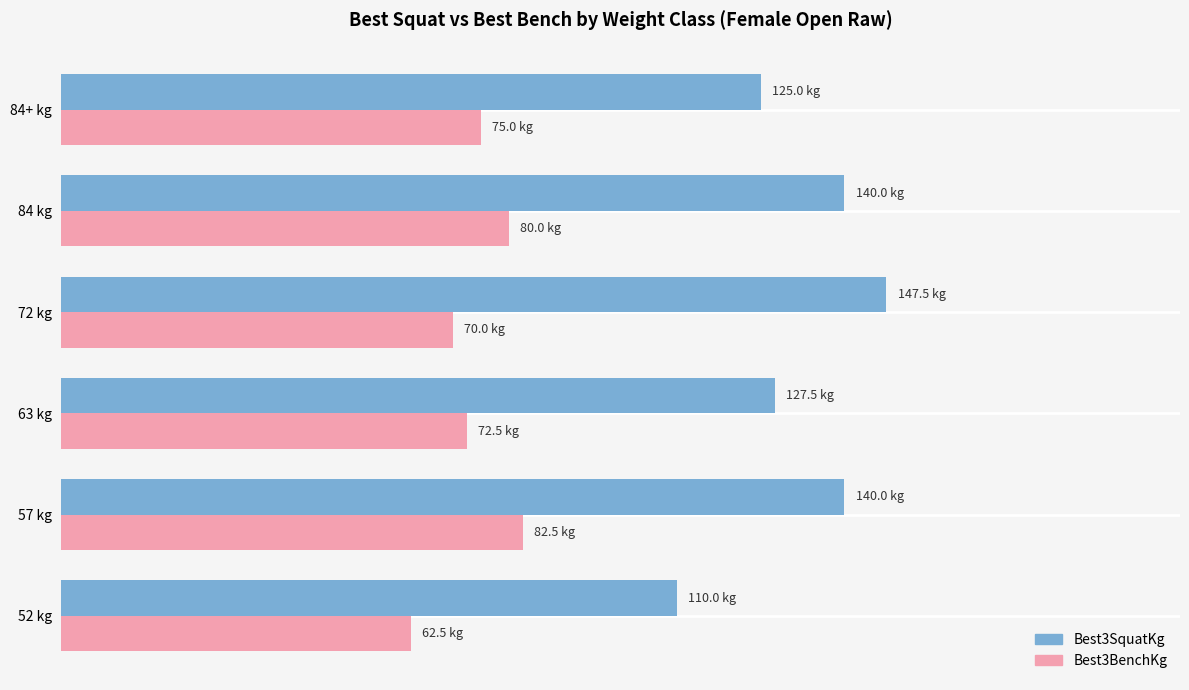

Where is Best3BenchKg nearest to the value 72?

63 kg